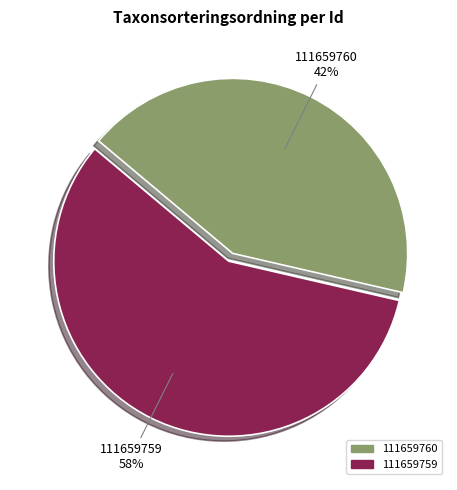

What percentage is the 111659759 slice, to the nearest percent?

58%